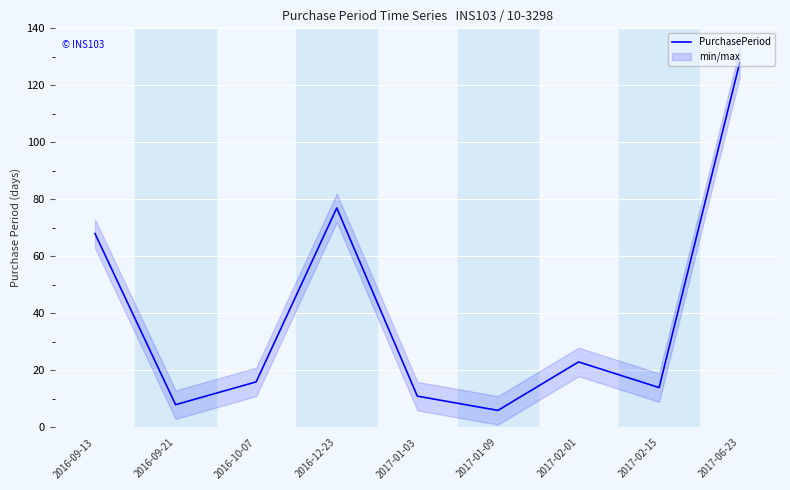

True or false: the data shows 128 at 2017-06-23.

True